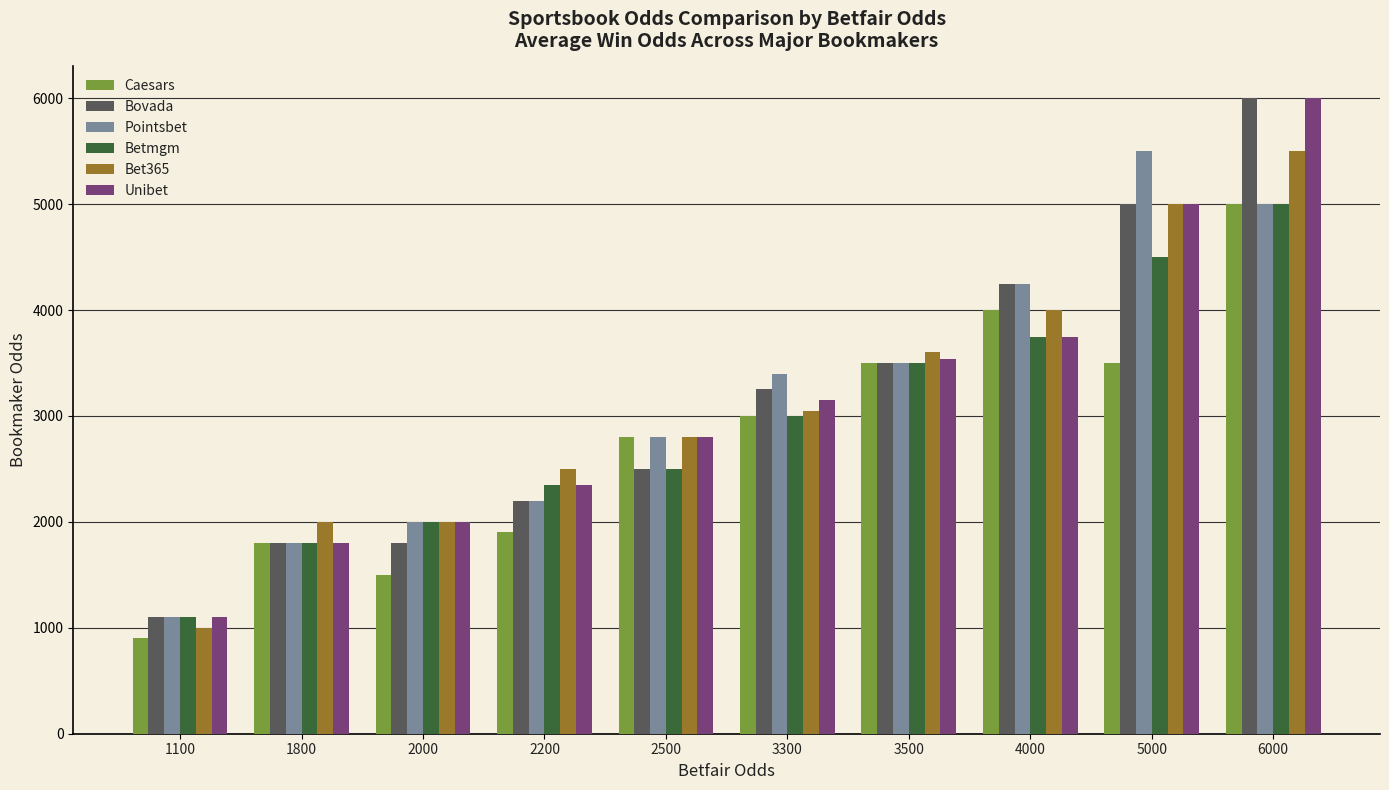

Reading left to right, what are all the values shown in this chart?

Caesars: 1100=900.0	1800=1800.0	2000=1500.0	2200=1900.0	2500=2800.0	3300=3000.0	3500=3500.0	4000=4000.0	5000=3500.0	6000=5000.0
Bovada: 1100=1100.0	1800=1800.0	2000=1800.0	2200=2200.0	2500=2500.0	3300=3250.0	3500=3500.0	4000=4250.0	5000=5000.0	6000=6000.0
Pointsbet: 1100=1100.0	1800=1800.0	2000=2000.0	2200=2200.0	2500=2800.0	3300=3400.0	3500=3500.0	4000=4250.0	5000=5500.0	6000=5000.0
Betmgm: 1100=1100.0	1800=1800.0	2000=2000.0	2200=2350.0	2500=2500.0	3300=3000.0	3500=3500.0	4000=3750.0	5000=4500.0	6000=5000.0
Bet365: 1100=1000.0	1800=2000.0	2000=2000.0	2200=2500.0	2500=2800.0	3300=3050.0	3500=3600.0	4000=4000.0	5000=5000.0	6000=5500.0
Unibet: 1100=1100.0	1800=1800.0	2000=2000.0	2200=2350.0	2500=2800.0	3300=3150.0	3500=3533.3	4000=3750.0	5000=5000.0	6000=6000.0